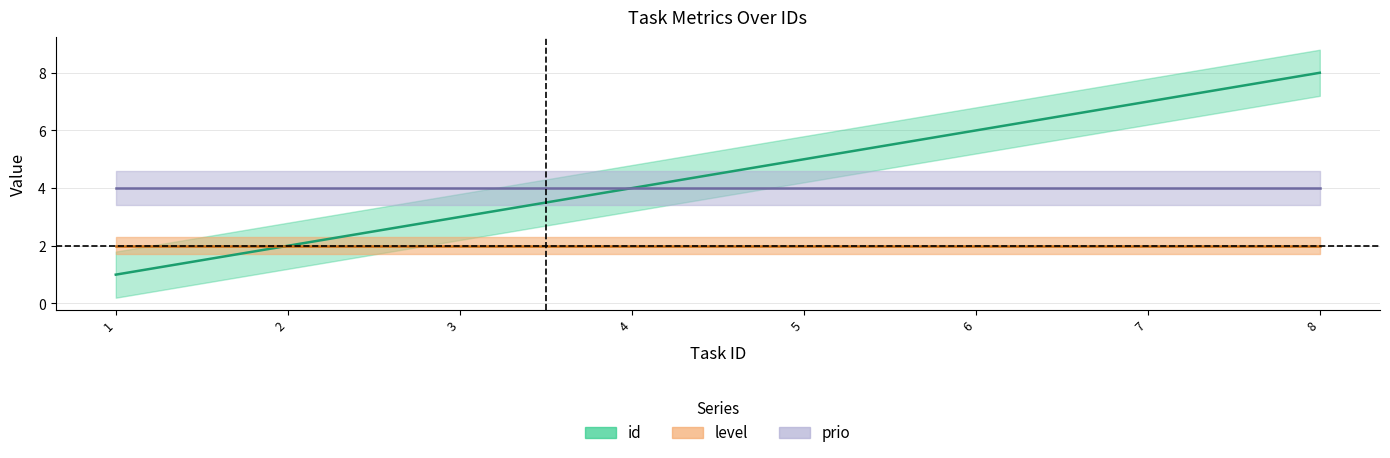

Reading right to left, list all the values displayed in this chart.

id: 8=8	7=7	6=6	5=5	4=4	3=3	2=2	1=1
level: 8=2	7=2	6=2	5=2	4=2	3=2	2=2	1=2
prio: 8=4	7=4	6=4	5=4	4=4	3=4	2=4	1=4